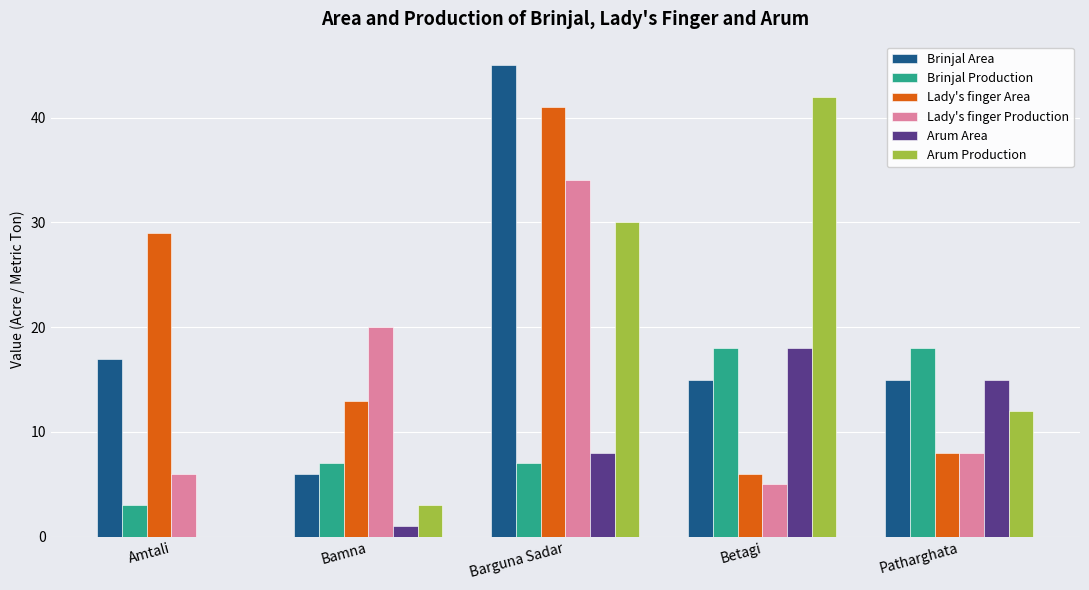

True or false: Arum Area has a value of 15 at Patharghata.

True